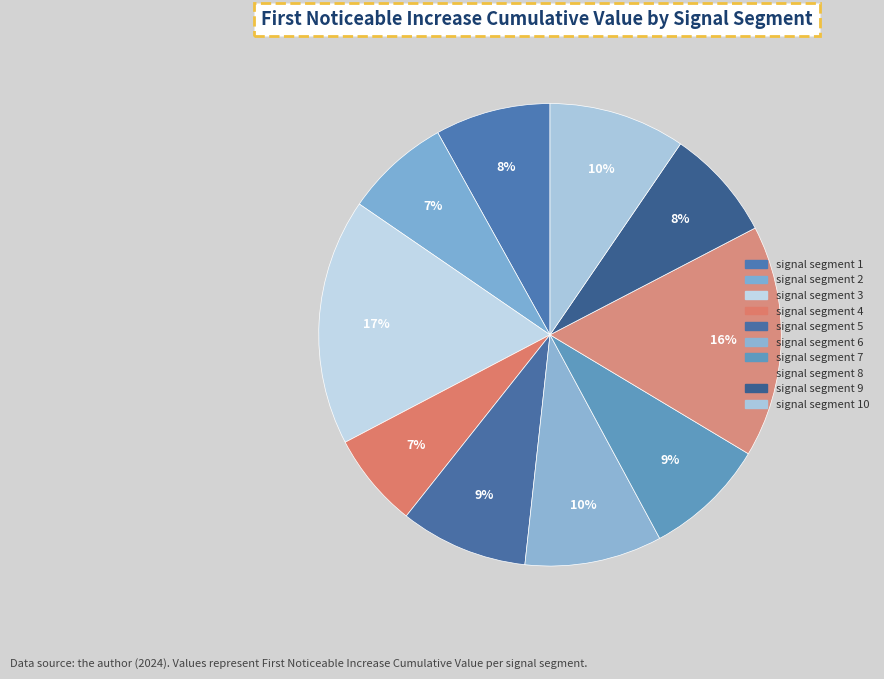

Rank the categories by value from lowest to highest.

signal segment 4, signal segment 2, signal segment 9, signal segment 1, signal segment 7, signal segment 5, signal segment 10, signal segment 6, signal segment 8, signal segment 3